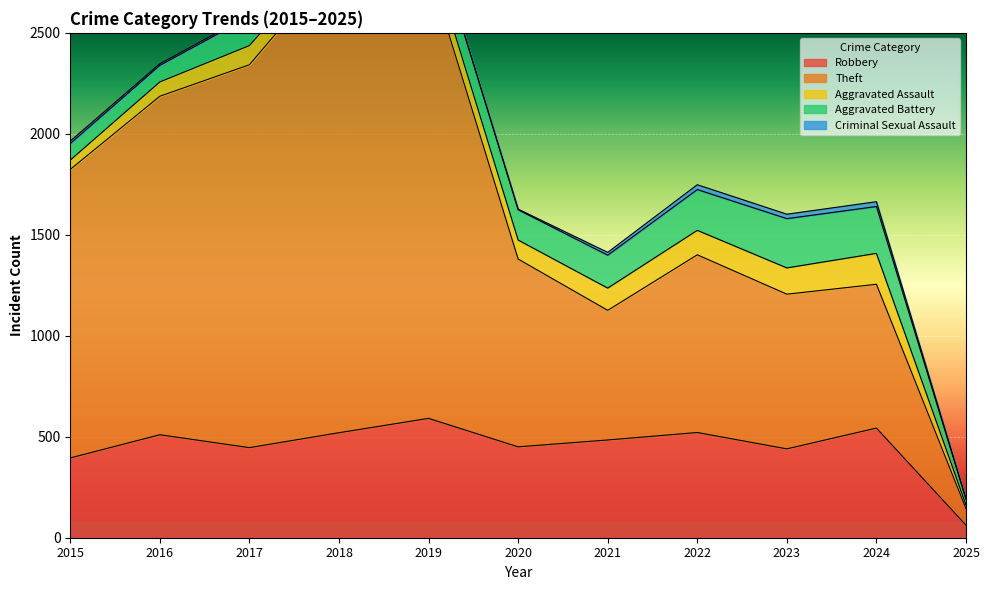

At which category does Aggravated Battery reach its first local peak?

2018